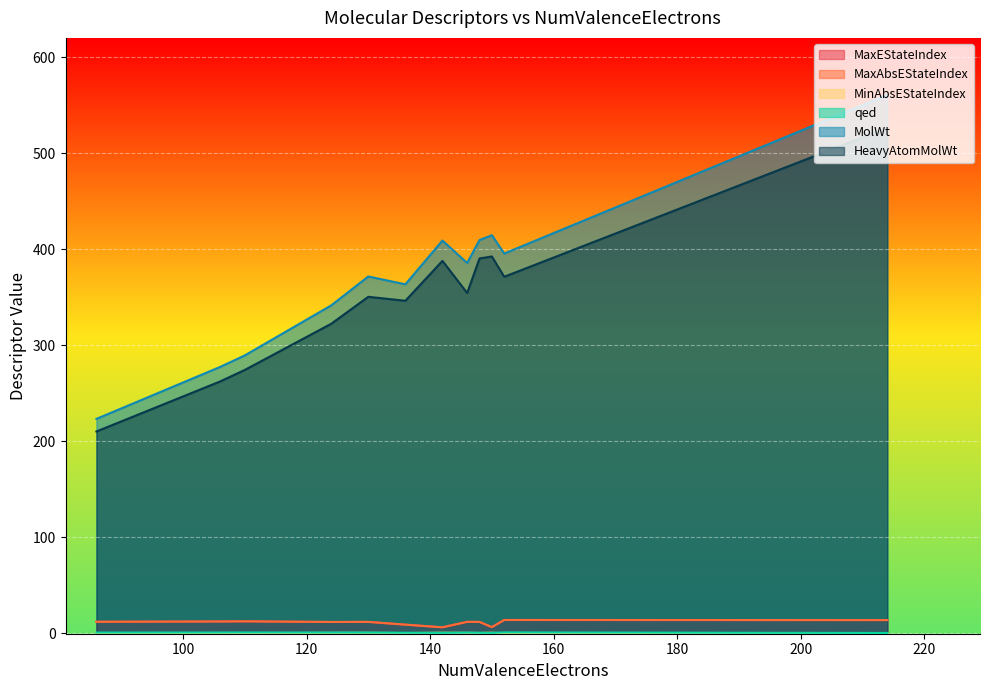

Where is MinAbsEStateIndex nearest to the value 0?

86